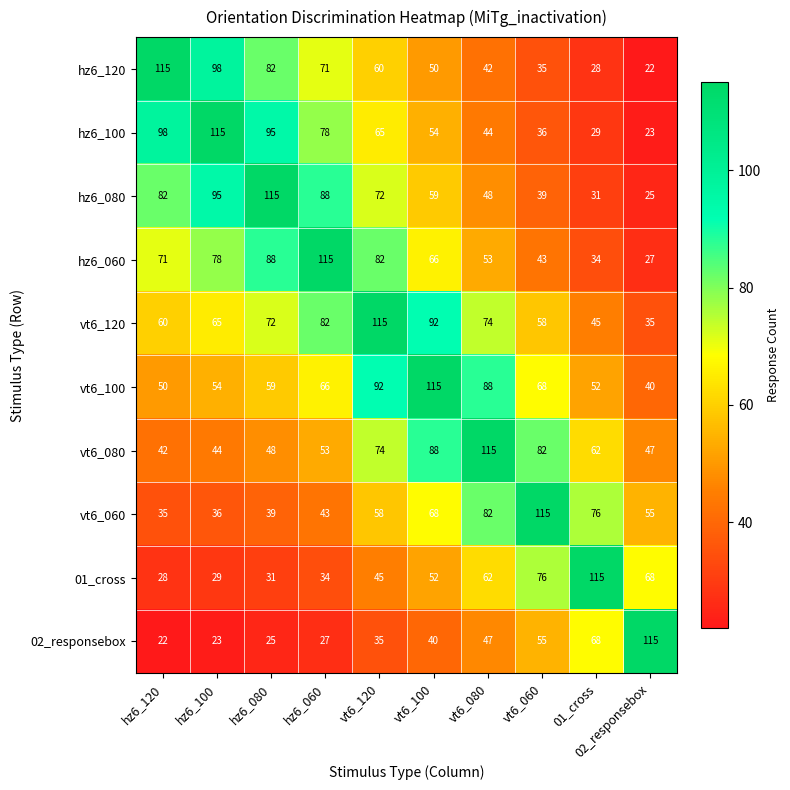

Count the number of data series in this chart.

10